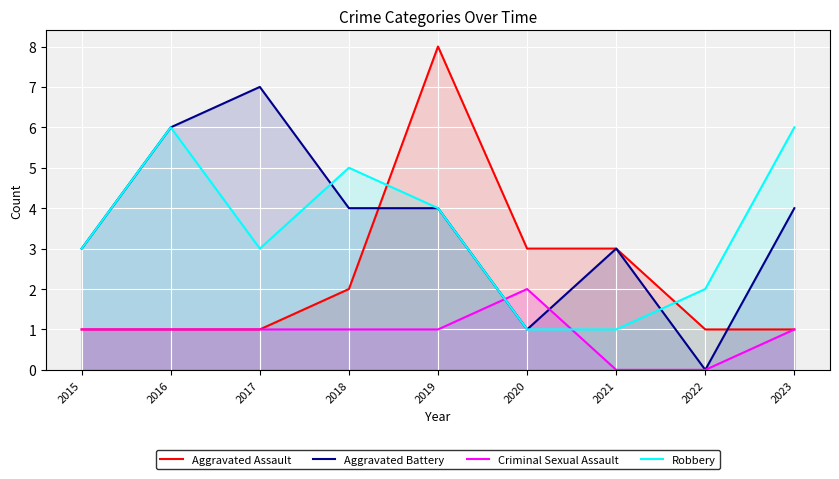

Count the number of data series in this chart.

4